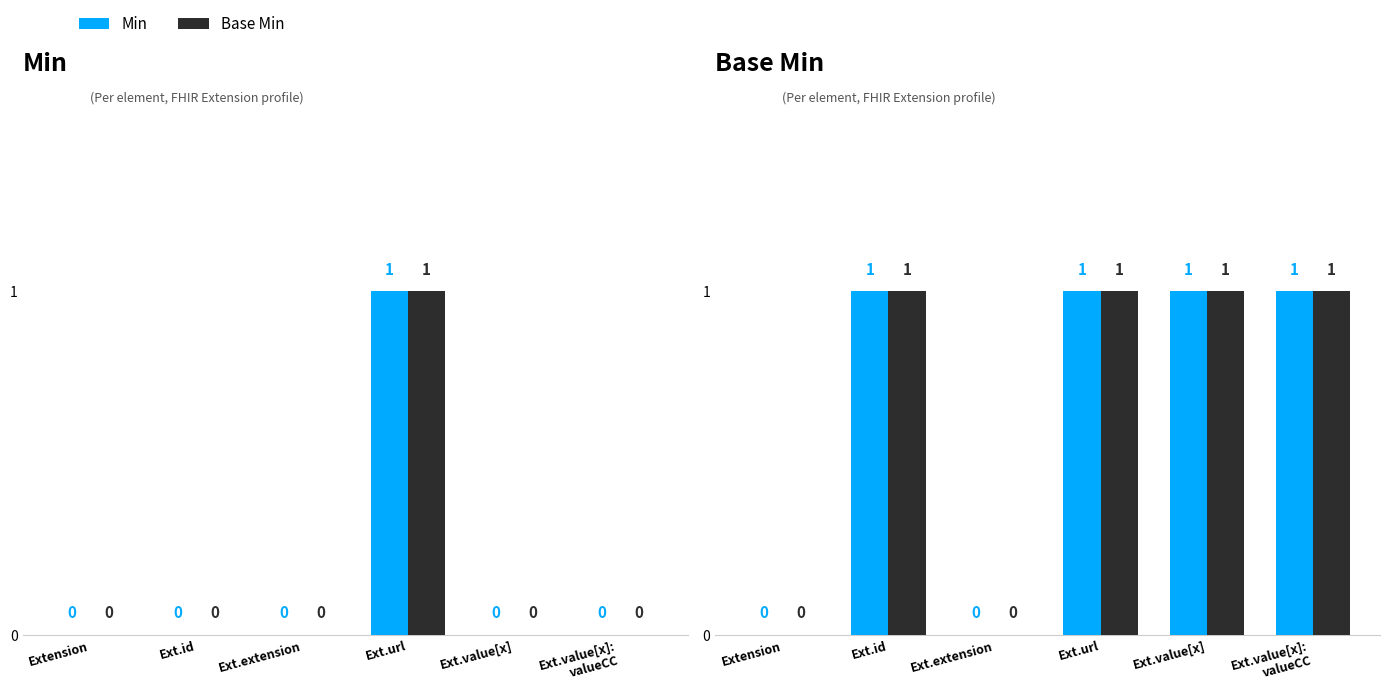

What position from the right is Ext.url?

3